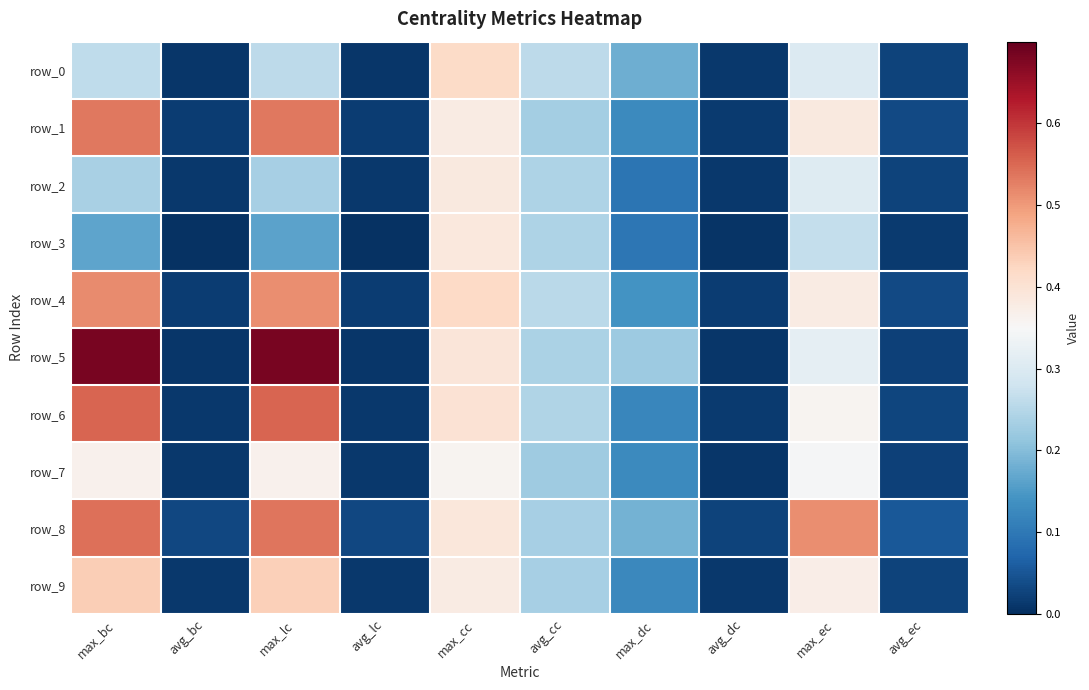

Which series has the largest range (max minus min)?

row_5